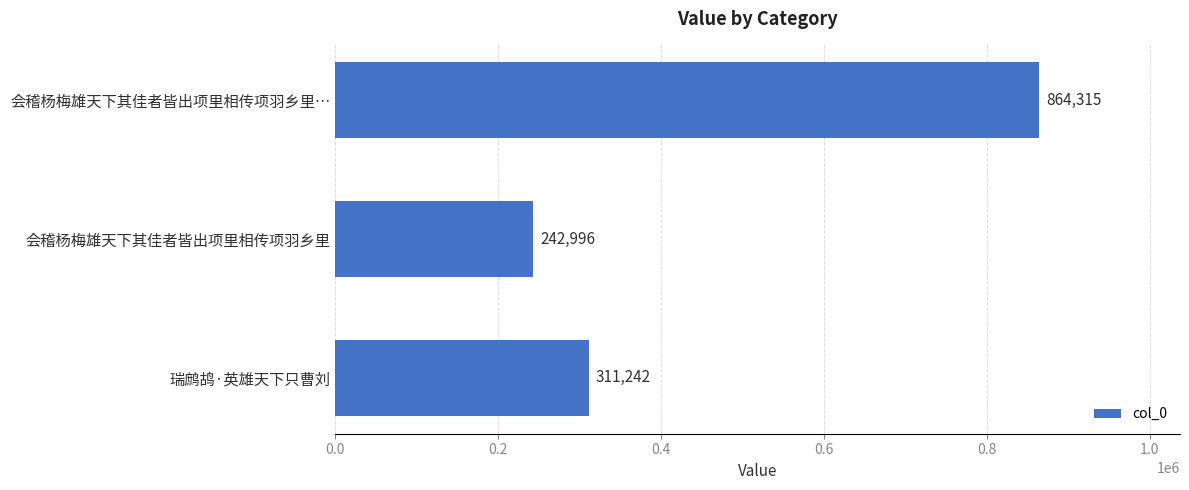

What is the ratio of the value at 瑞鹧鸪·英雄天下只曹刘 to the value at 会稽杨梅雄天下其佳者皆出项里相传项羽乡里?

1.3